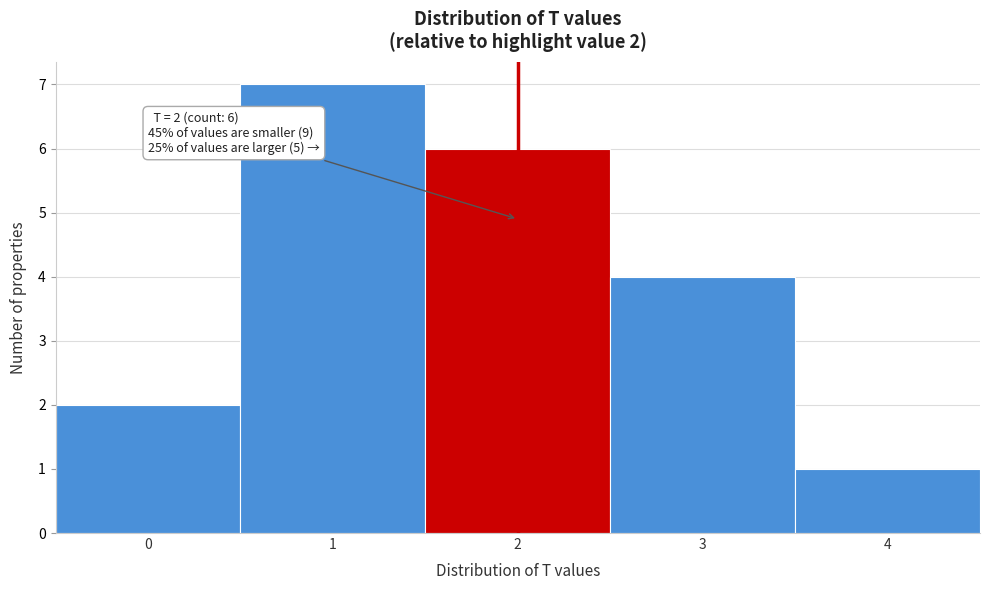

Reading left to right, transcribe all the data shown in this chart.

0=2	1=7	2=6	3=4	4=1